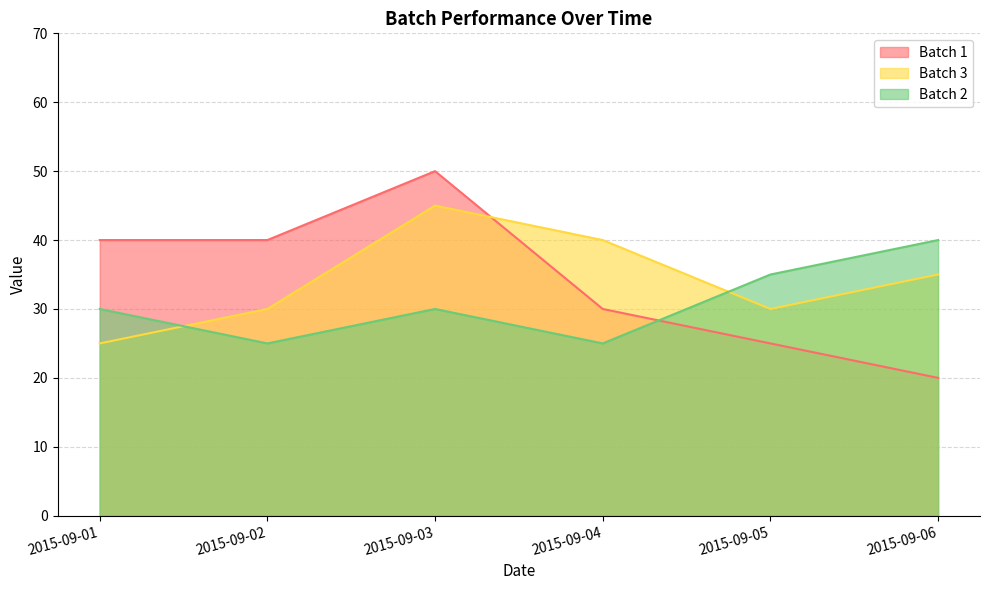

Reading right to left, list all the values displayed in this chart.

Batch 1: 20	25	30	50	40	40
Batch 3: 35	30	40	45	30	25
Batch 2: 40	35	25	30	25	30